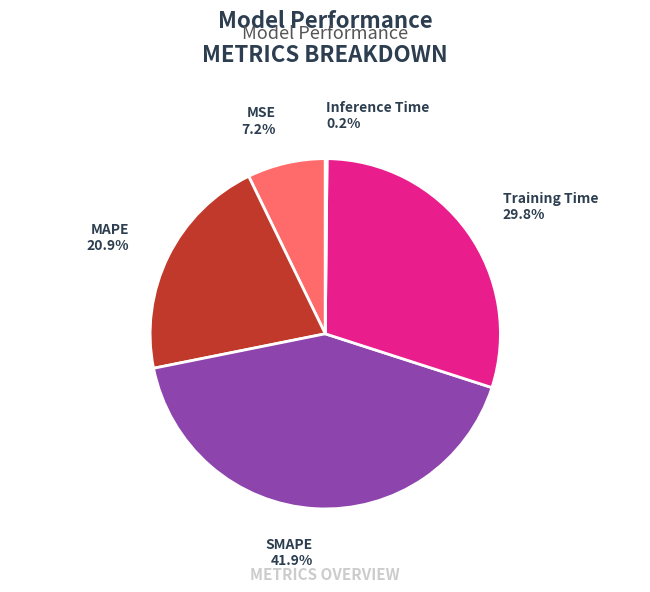

What is the largest slice in the pie chart?

SMAPE